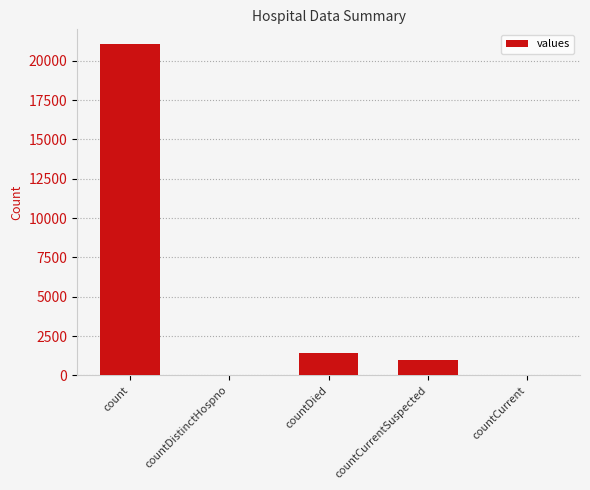

Is it true that the value at countDistinctHospno is 0?

True